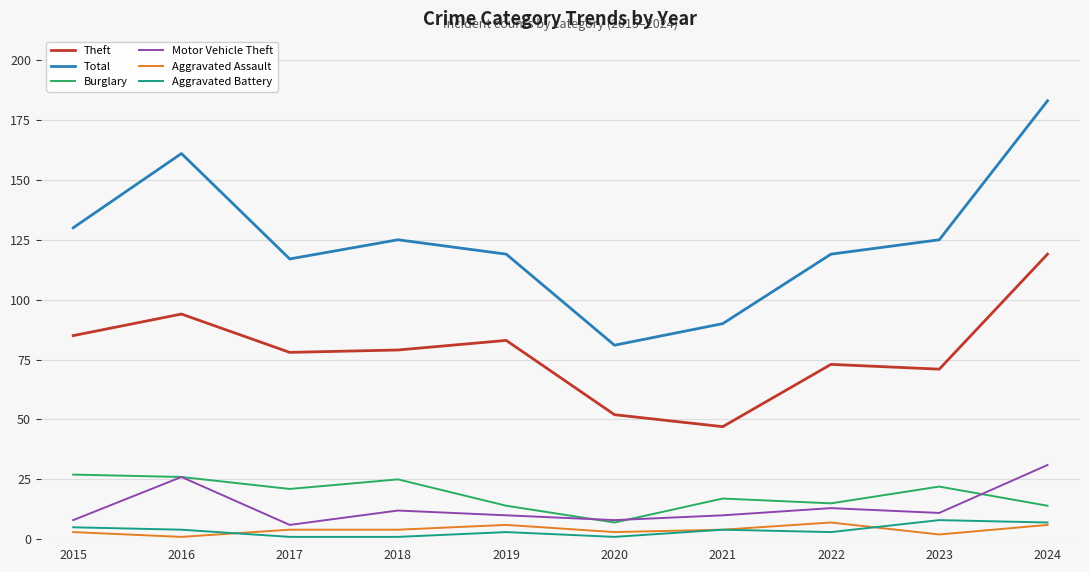

Which series has the largest range (max minus min)?

Total